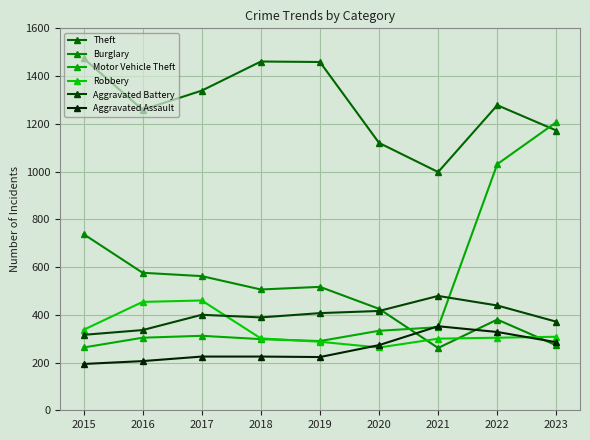

Which series changed the most between 2015 and 2022?

Motor Vehicle Theft